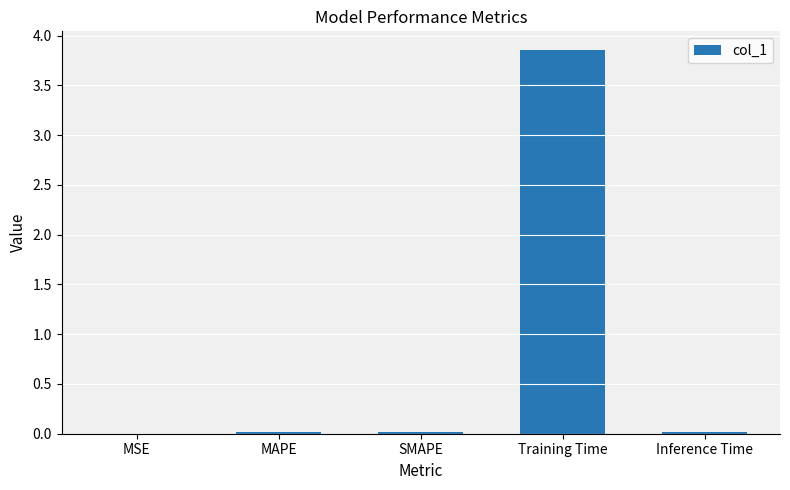

Is it true that the value at Inference Time is 0.0?

True